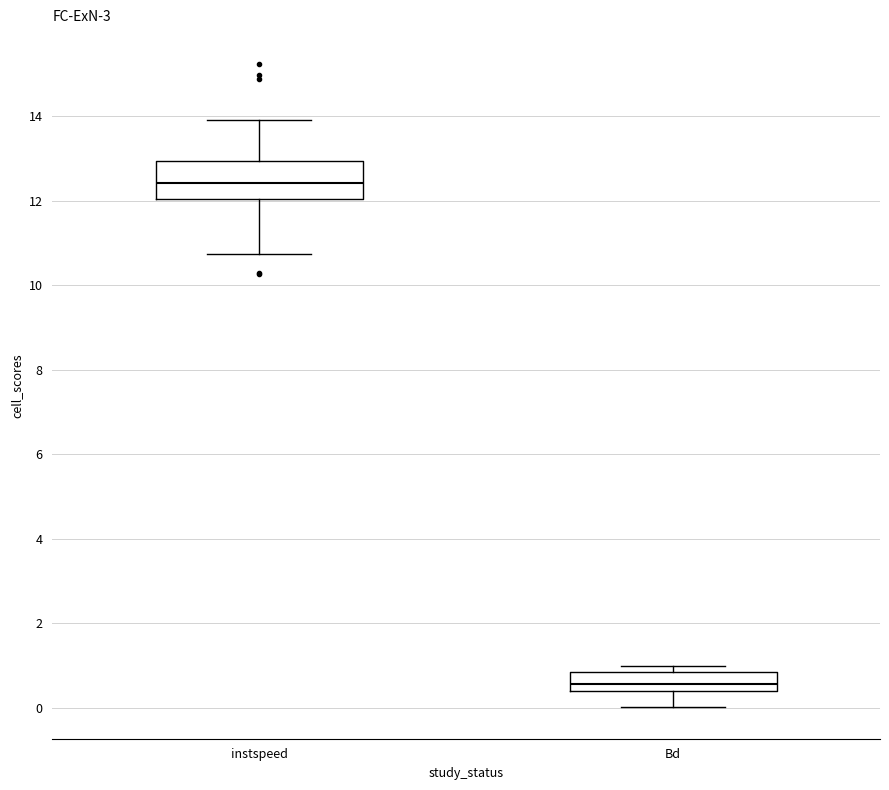

Comparing the boxes themselves (not the whiskers), which one is the tallest?

instspeed